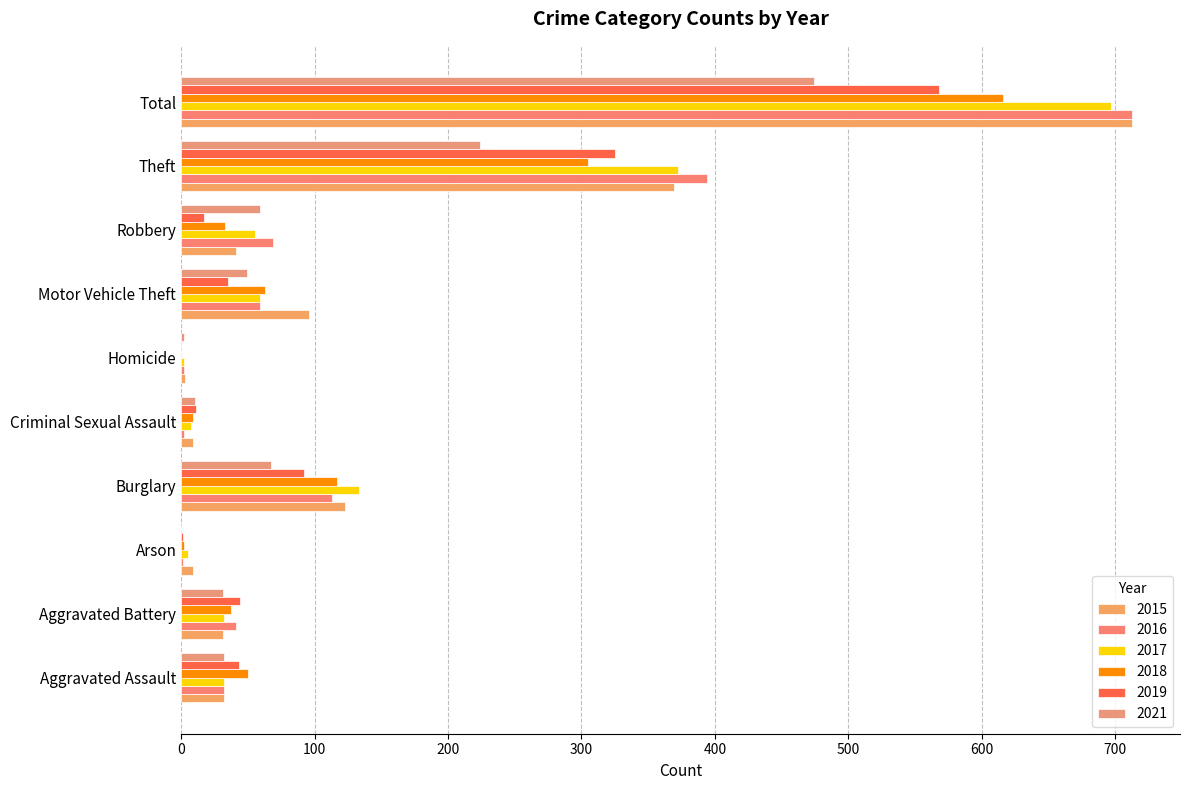

How many series are shown in this chart?

6